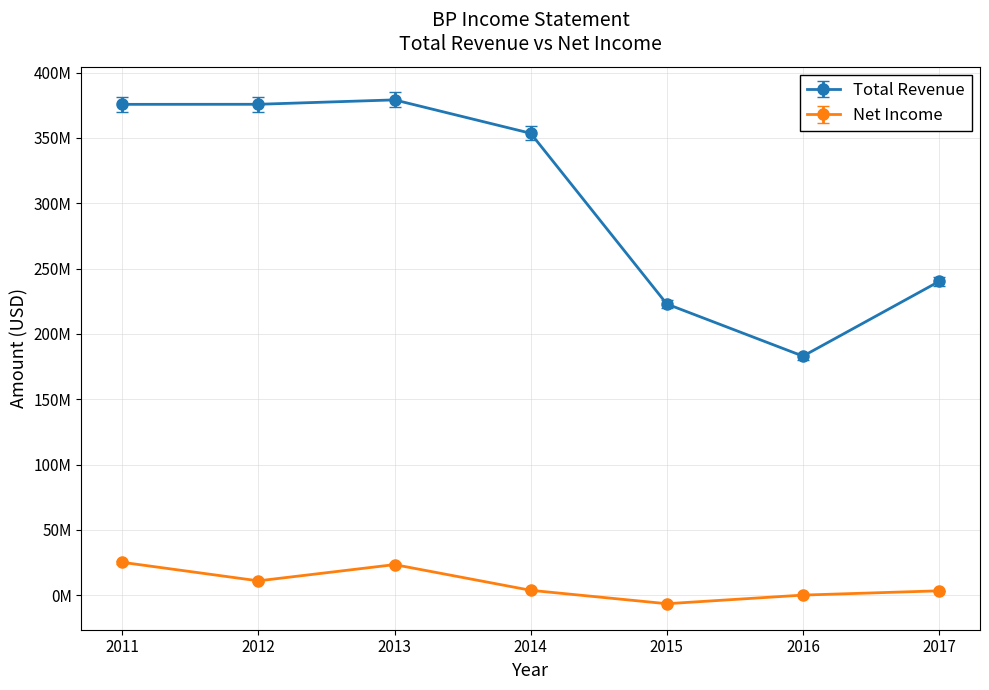

Does the chart have visible grid lines?

Yes